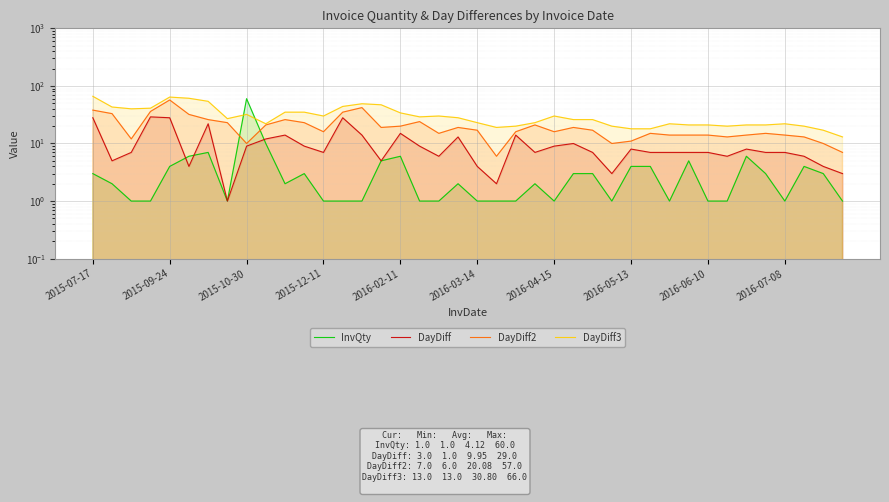

In DayDiff2, how many points are lower than both neighbors (excluding endpoints)?

9